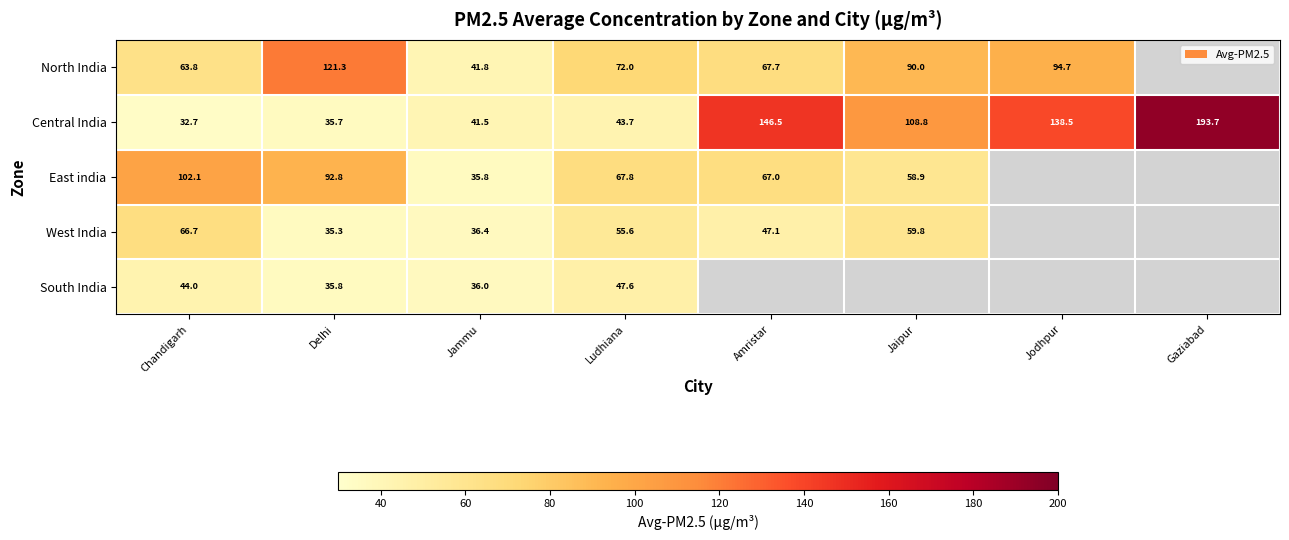

Which category has the lowest value across all series?

Chandigarh